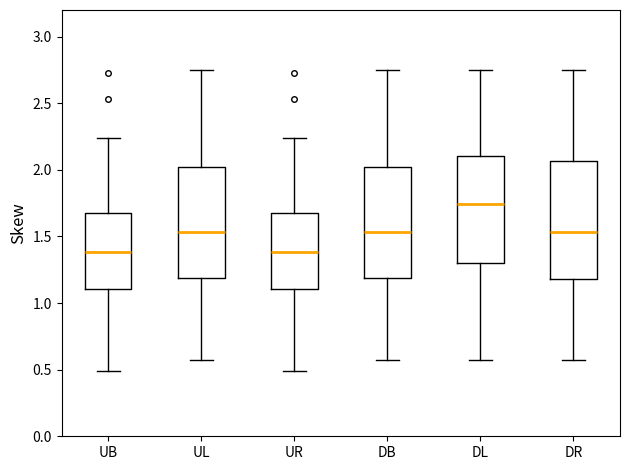

Reading left to right, transcribe this box plot: for each box, give where its median line is, the range the box spans, and where its two whiskers end, as read against the y-axis. The values are not printed on the chart, so give them approximately, as read against the axis.

UB: median 1.40, box 1.10 to 1.70, whiskers 0.50 to 2.25
UL: median 1.55, box 1.20 to 2.00, whiskers 0.55 to 2.75
UR: median 1.40, box 1.10 to 1.70, whiskers 0.50 to 2.25
DB: median 1.55, box 1.20 to 2.00, whiskers 0.55 to 2.75
DL: median 1.75, box 1.30 to 2.10, whiskers 0.55 to 2.75
DR: median 1.55, box 1.20 to 2.05, whiskers 0.55 to 2.75